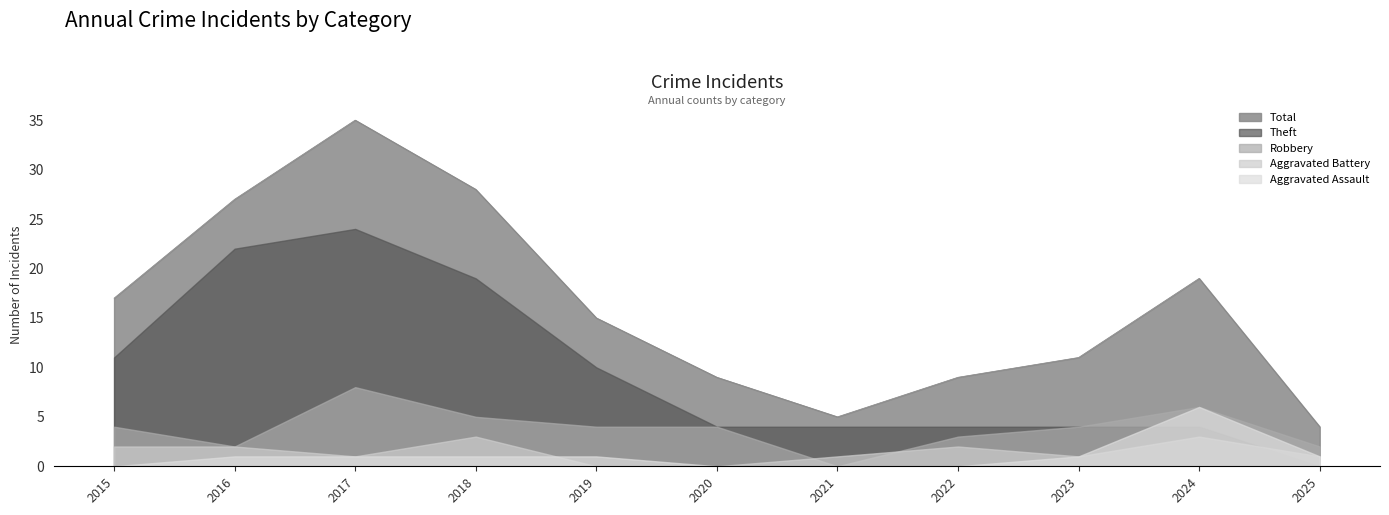

What is the difference between the highest and lowest values at 2019?

15